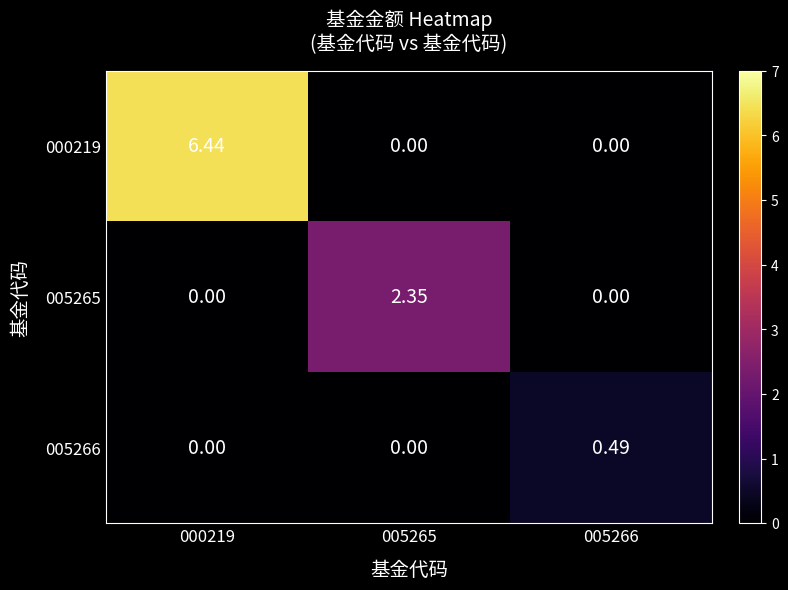

Rank the series by their maximum value, from highest to lowest.

000219, 005265, 005266